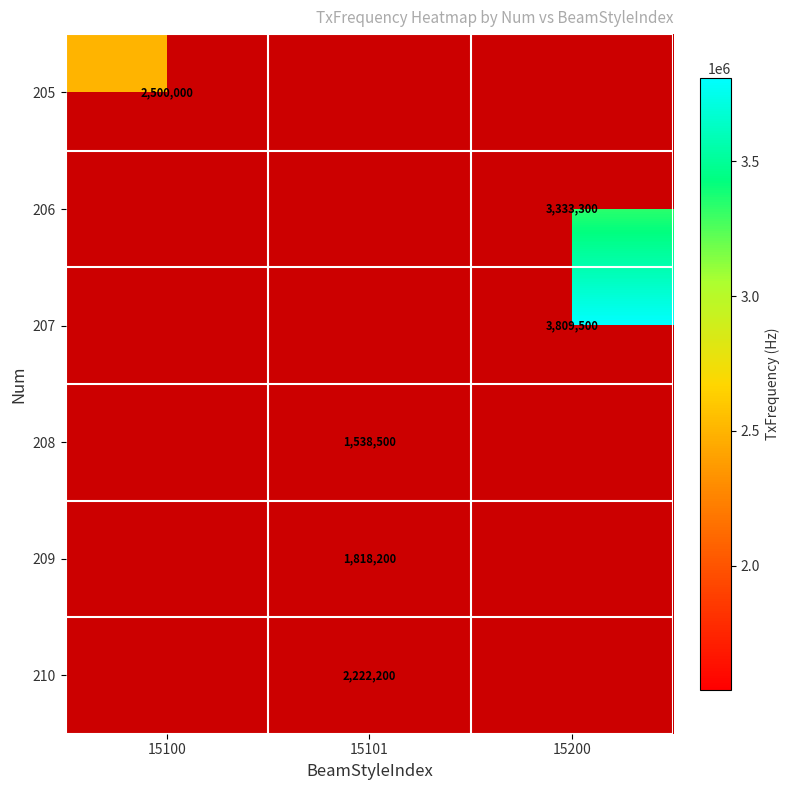

Between 15101 and 15100, which is larger?

15100